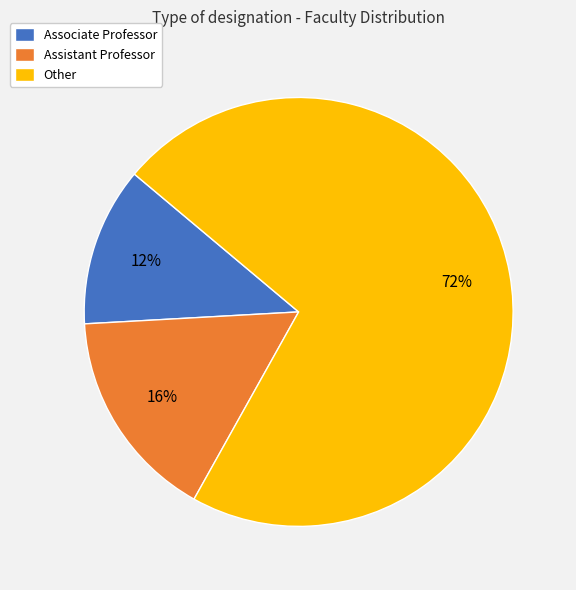

To the nearest percent, what portion does Associate Professor represent?

12%